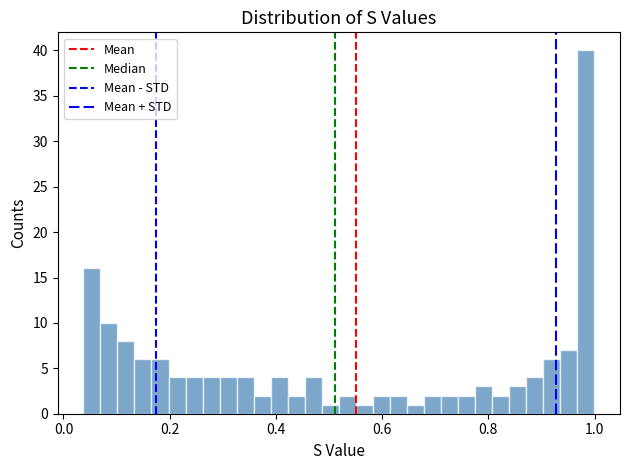

Read against the x-axis, roughly where is the centre of the tallest bar?

0.98